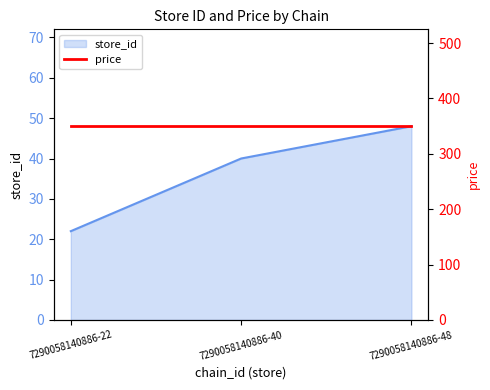

Rank the categories by value from highest to lowest.

7290058140886-48, 7290058140886-40, 7290058140886-22